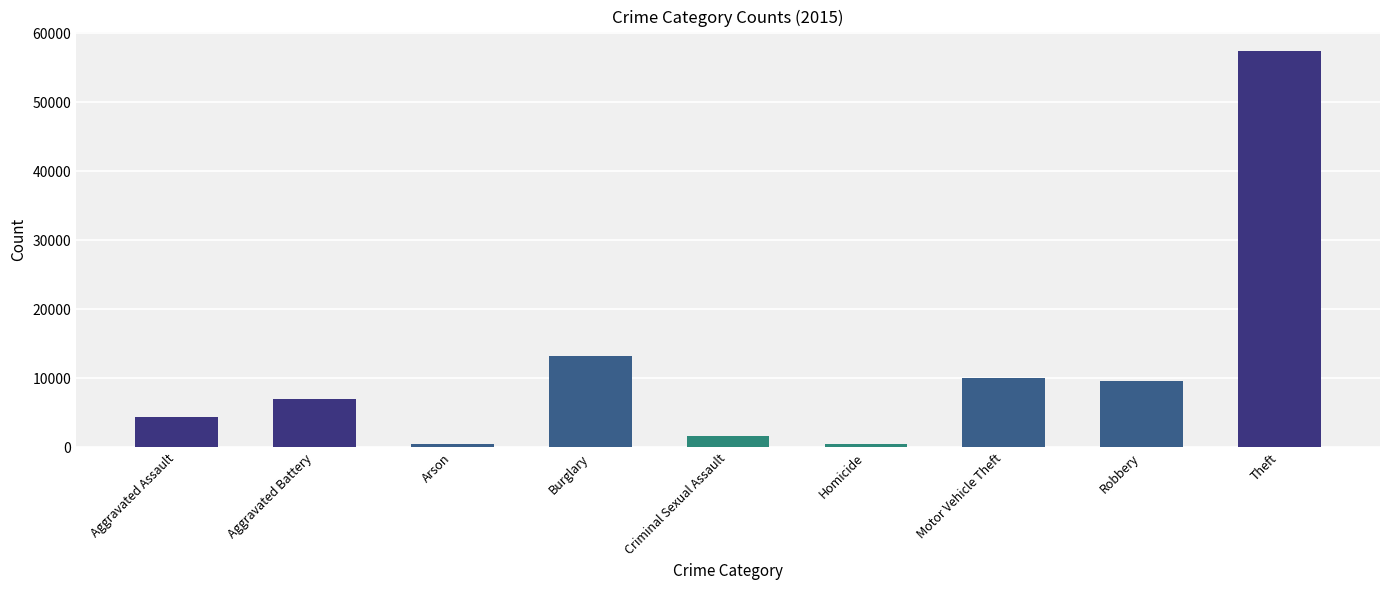

What is the sum of the values at Criminal Sexual Assault and Theft?

59071